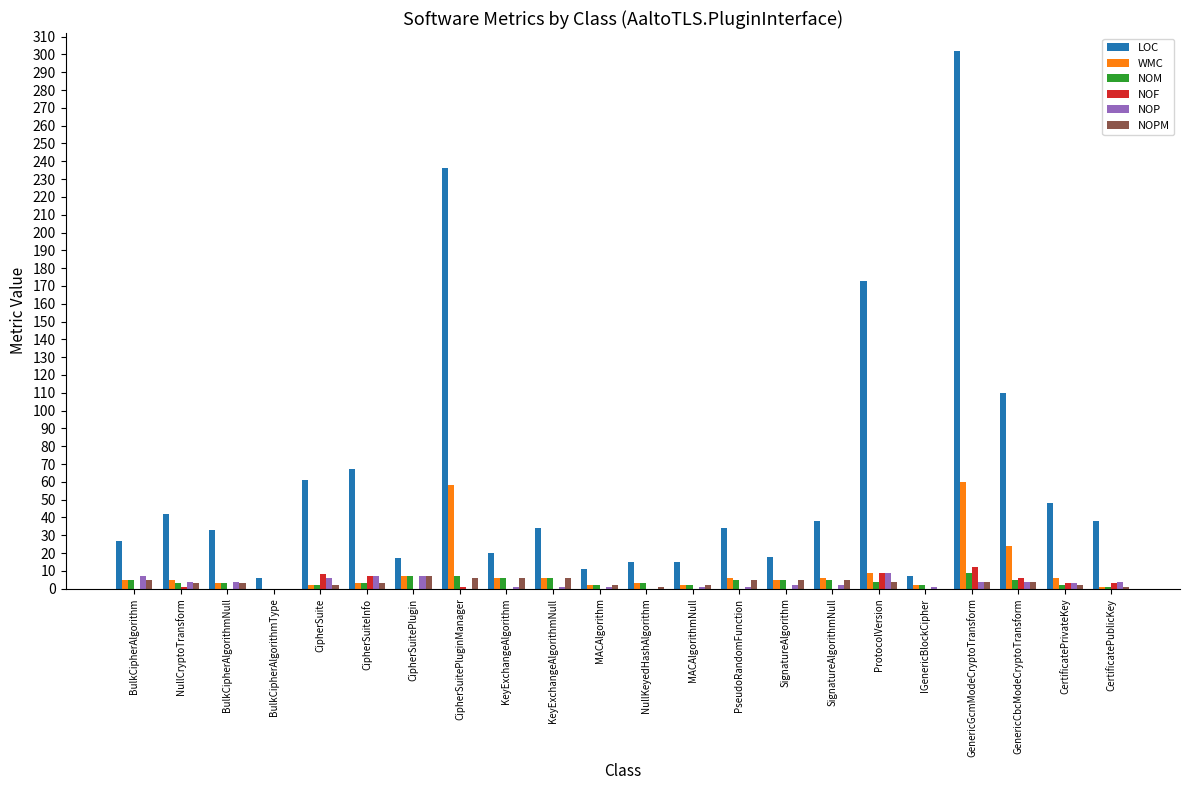

At which category is the sum across all series the highest?

GenericGcmModeCryptoTransform